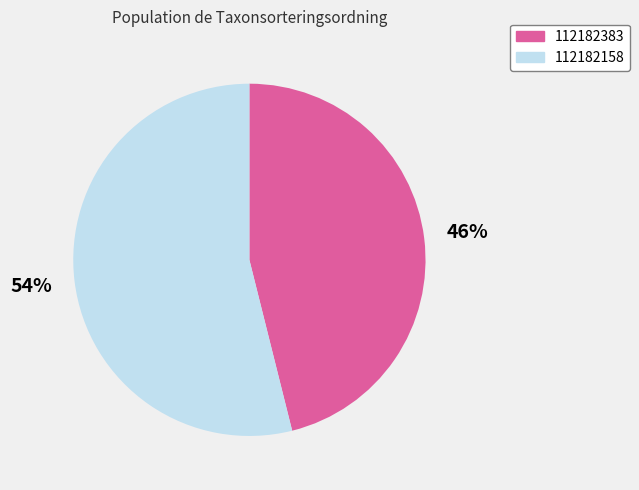

Which slice represents more than half of the pie?

112182158